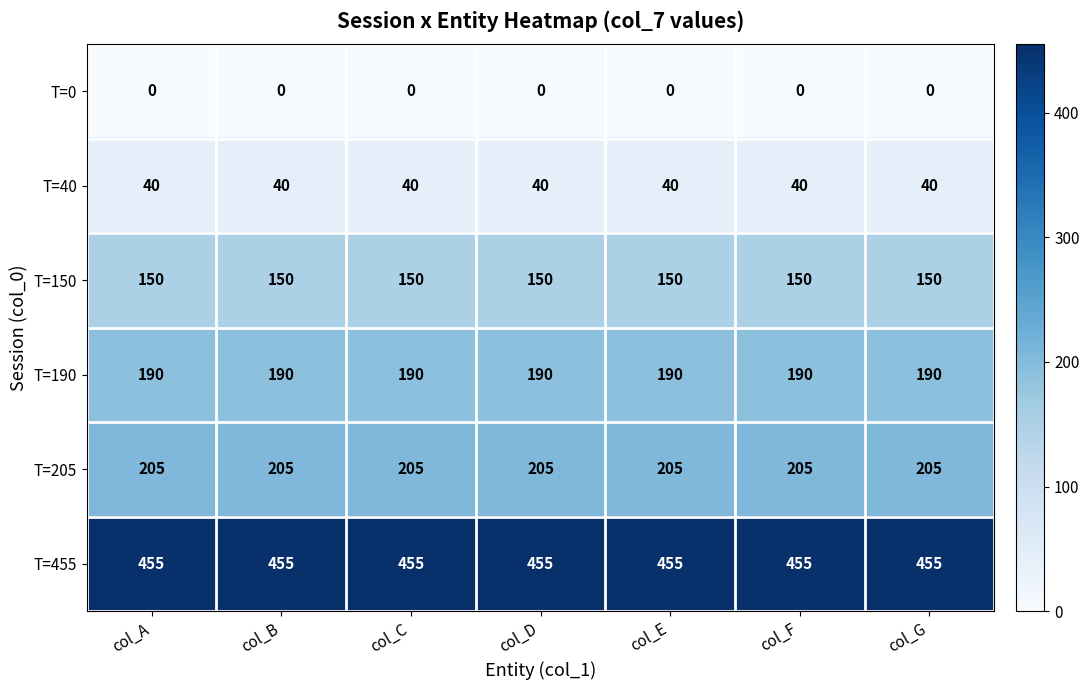

What is the average value of the T=150 series?

150